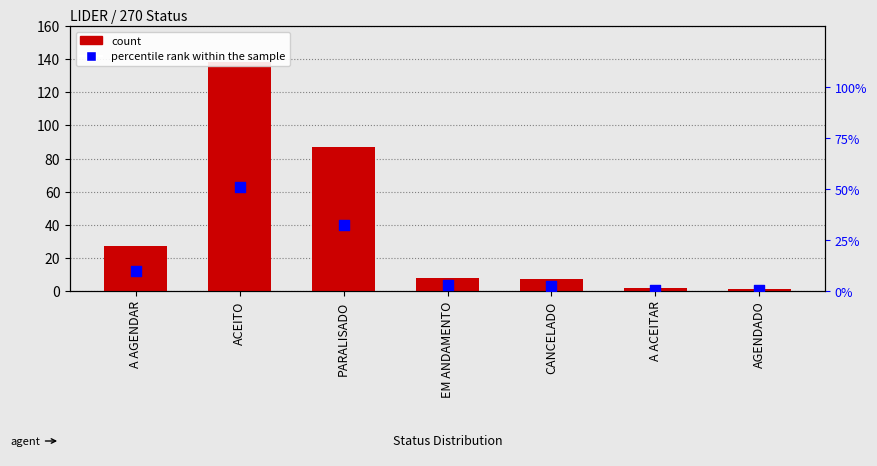

Which series has the largest Y range (max minus min)?

count